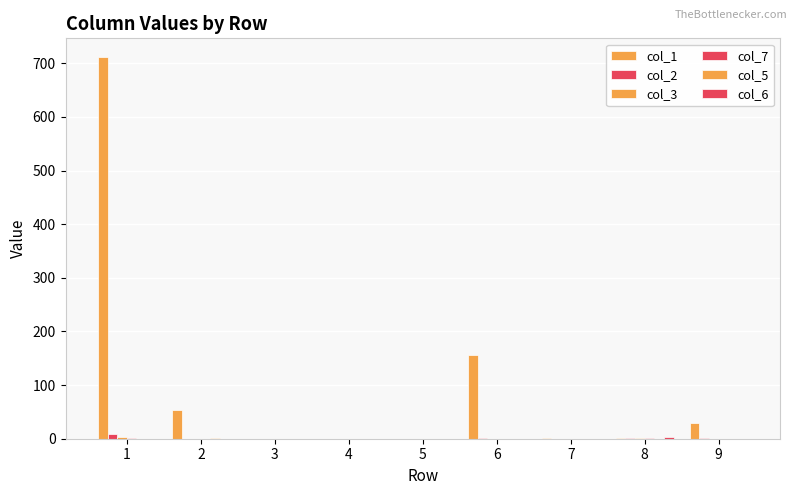

List the labels in order of col_7 value, smallest first.

2, 3, 4, 5, 6, 7, 9, 8, 1